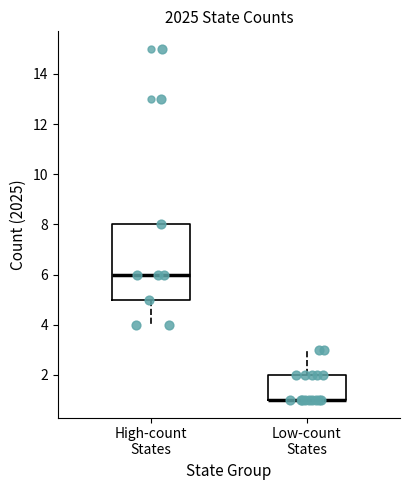

Where is the lower edge of the box for Low-count States on the y-axis? The values are not printed on the chart, so give them approximately, as read against the axis.

1